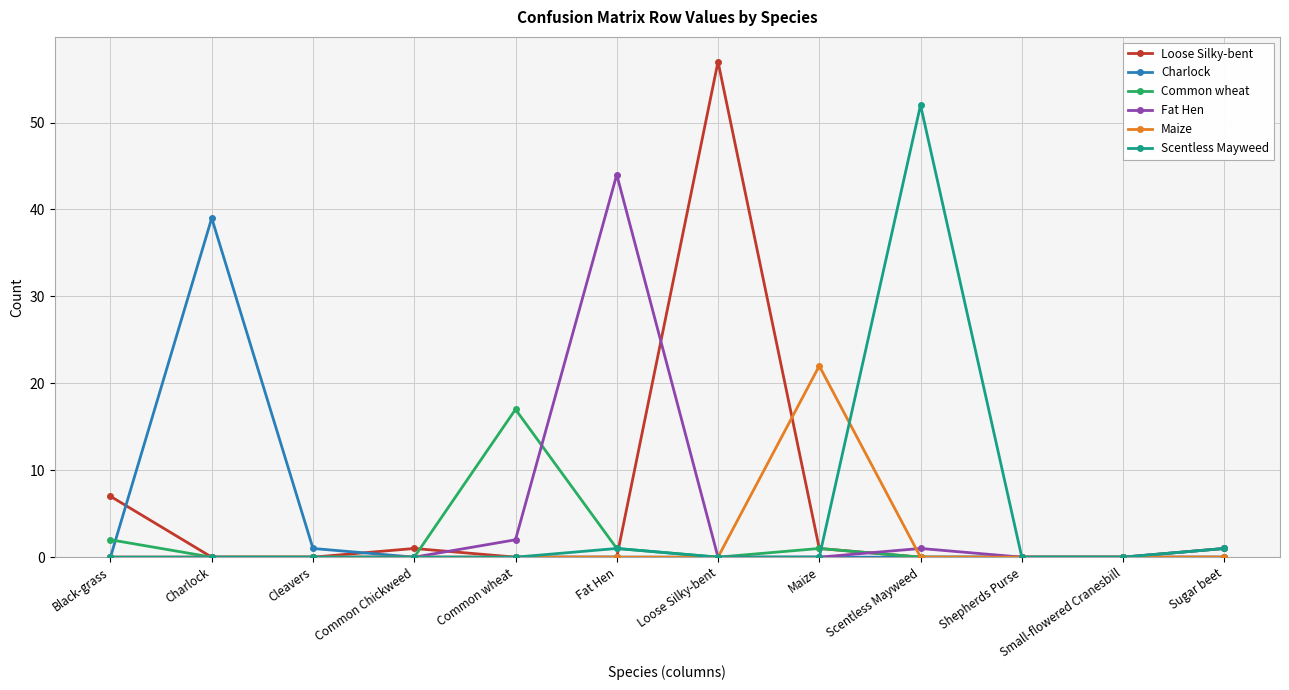

How many series are shown in this chart?

6